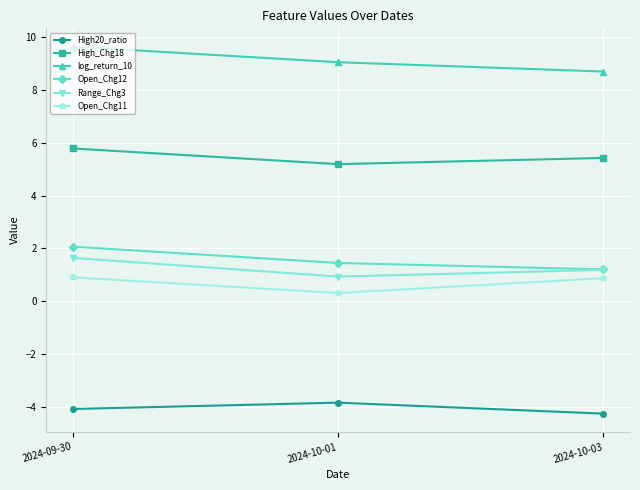

What is the average value of the log_return_10 series?

9.1